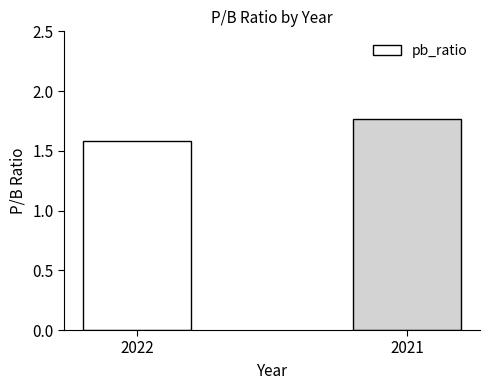

What is the sum of the values at 2021 and 2022?

3.4